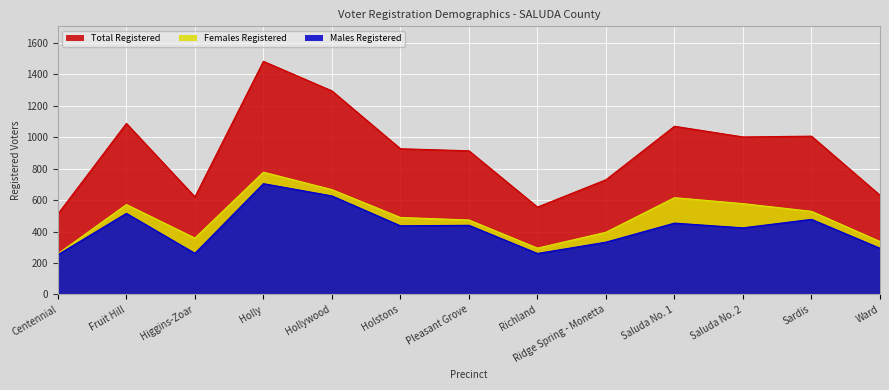

What is the sum of the Females Registered values at Ward and Centennial?

596